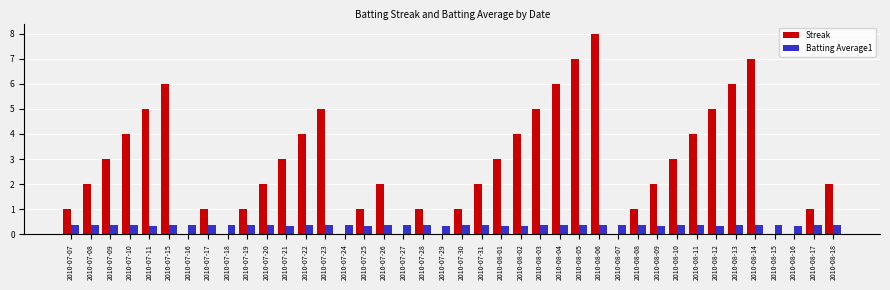

Which series has the largest total across all categories?

Streak